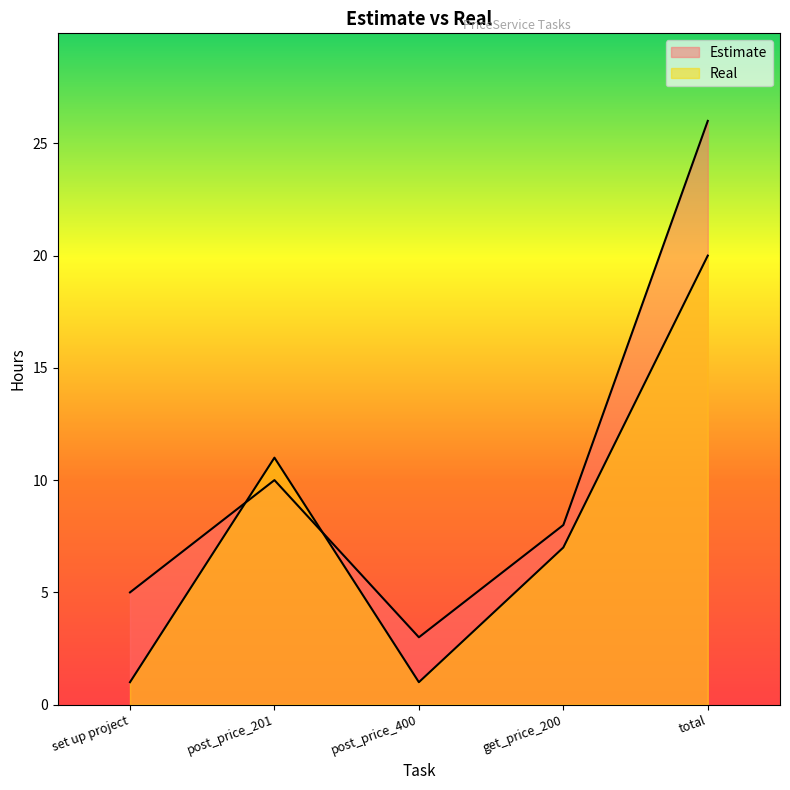

List the labels in order of Real value, smallest first.

set up project, post_price_400, get_price_200, post_price_201, total